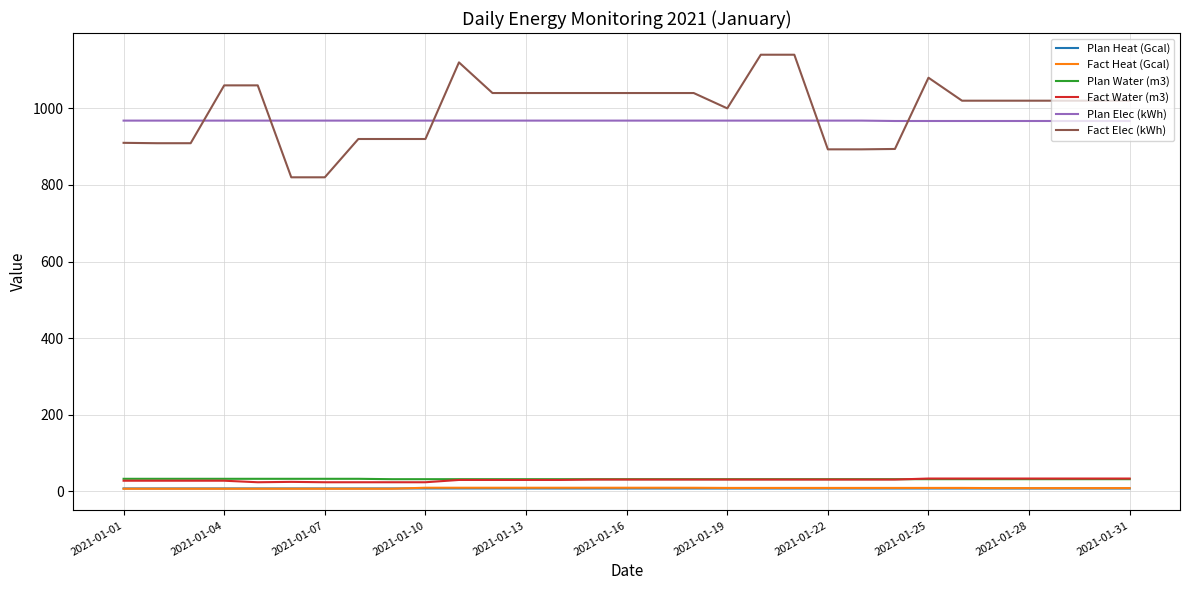

At how many categories does at least one series exceed 835?

31